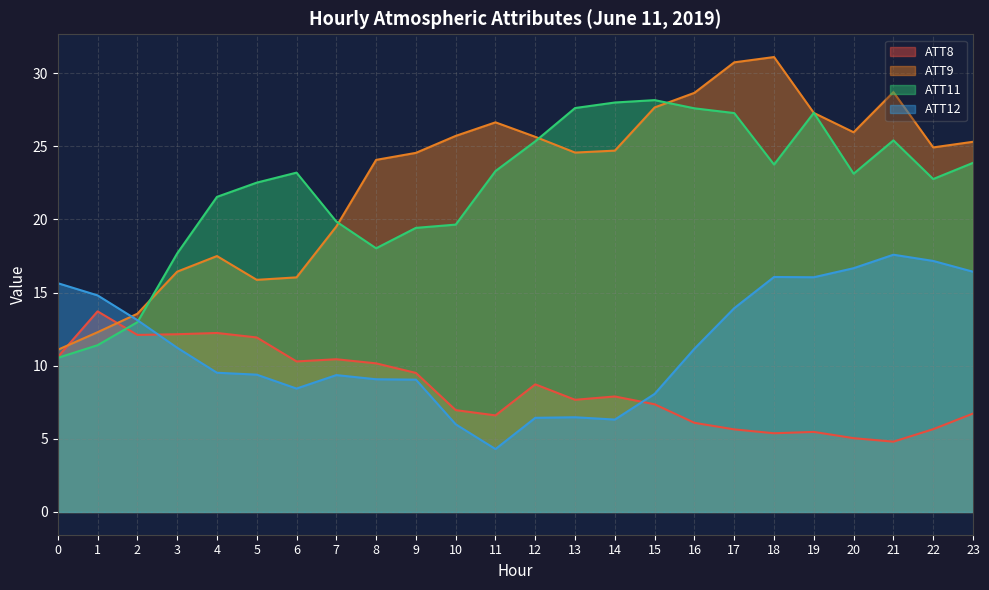

How many times do ATT11 and ATT8 cross each other?

1